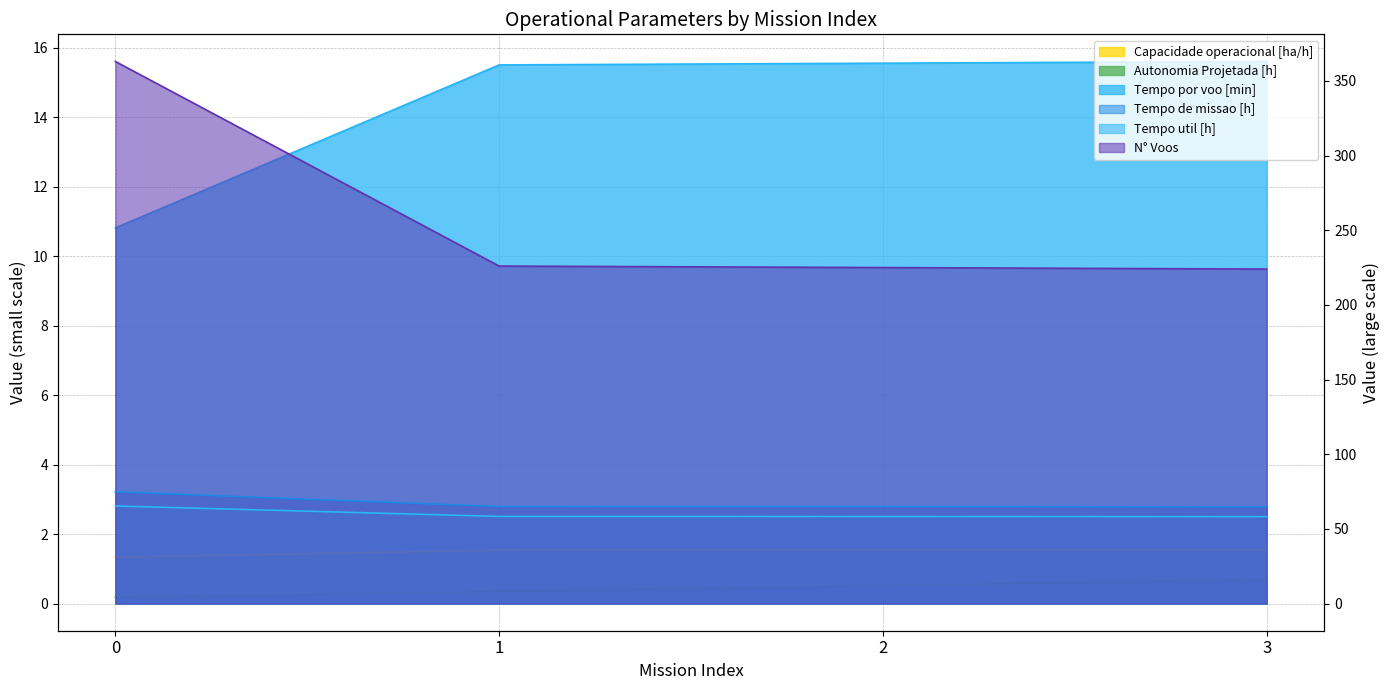

The Autonomia Projetada [h] series shows 0.5 at 2. True or false?

True